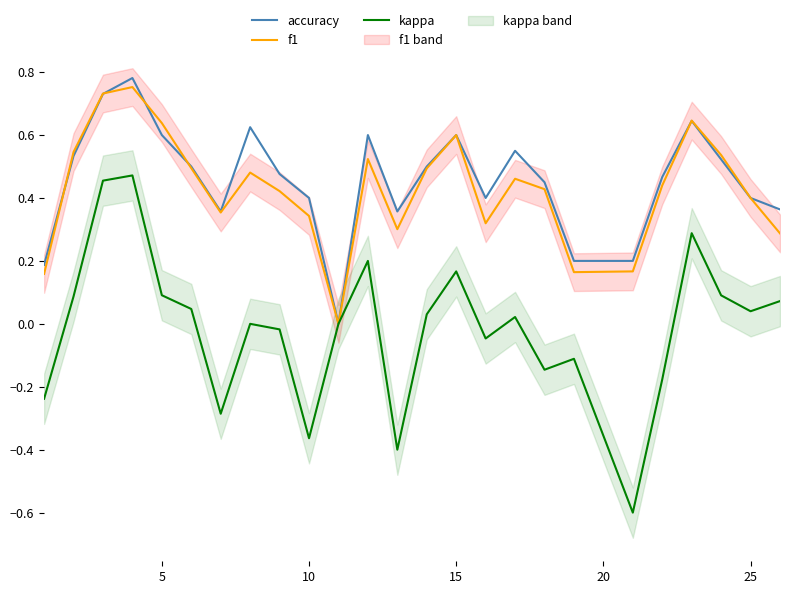

What is the average value of the accuracy series?

0.5